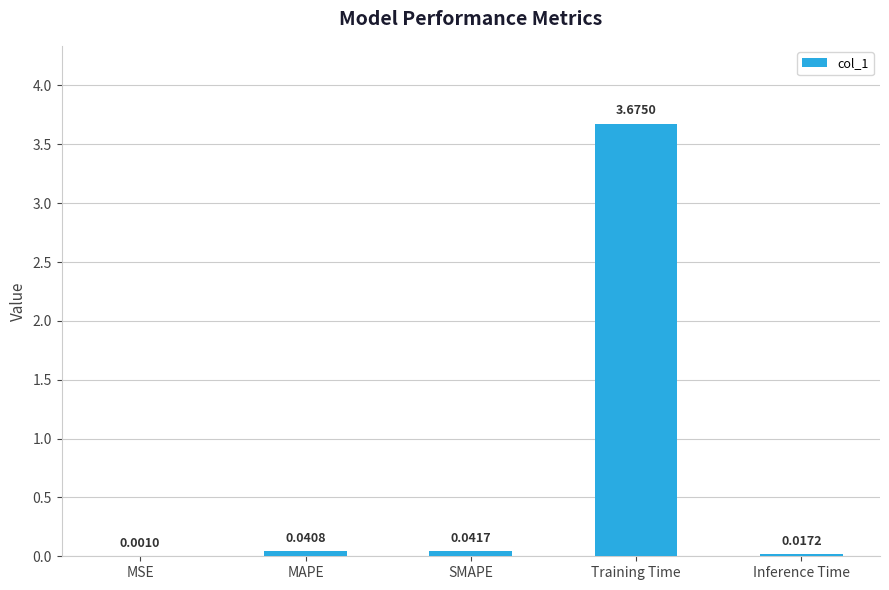

What is the sum of all values?

3.8